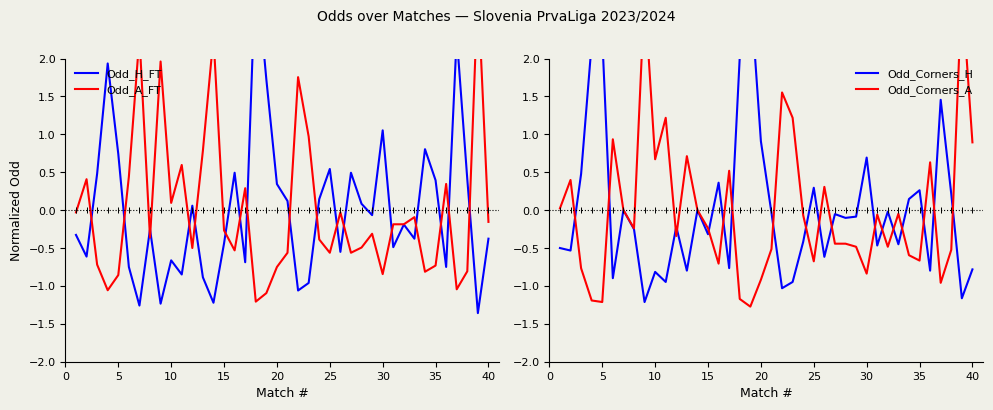

Rank the series by their maximum value, from highest to lowest.

Odd_H_FT, Odd_A_FT, Odd_Corners_A, Odd_Corners_H